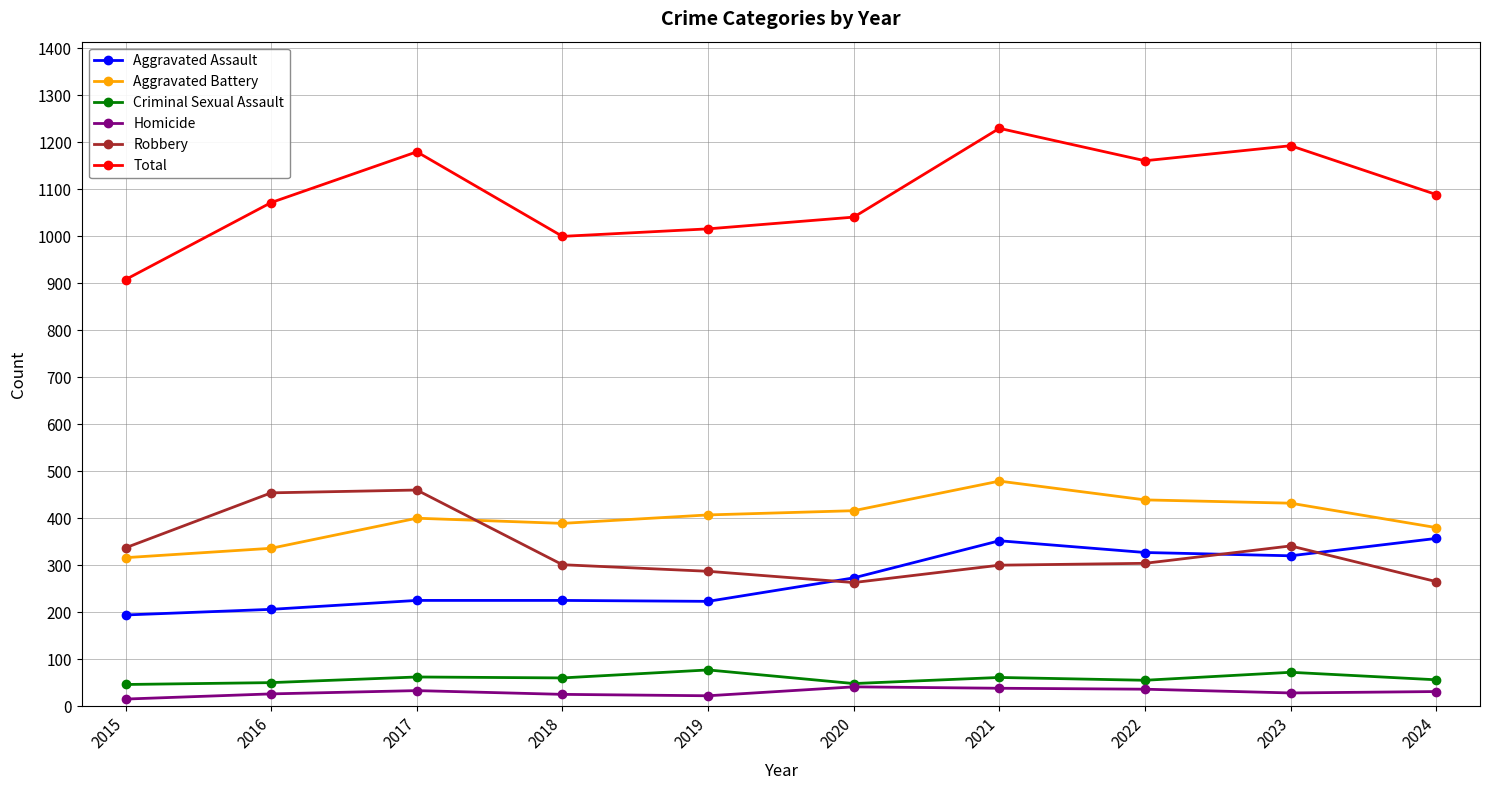

Rank the series by their maximum value, from highest to lowest.

Total, Aggravated Battery, Robbery, Aggravated Assault, Criminal Sexual Assault, Homicide